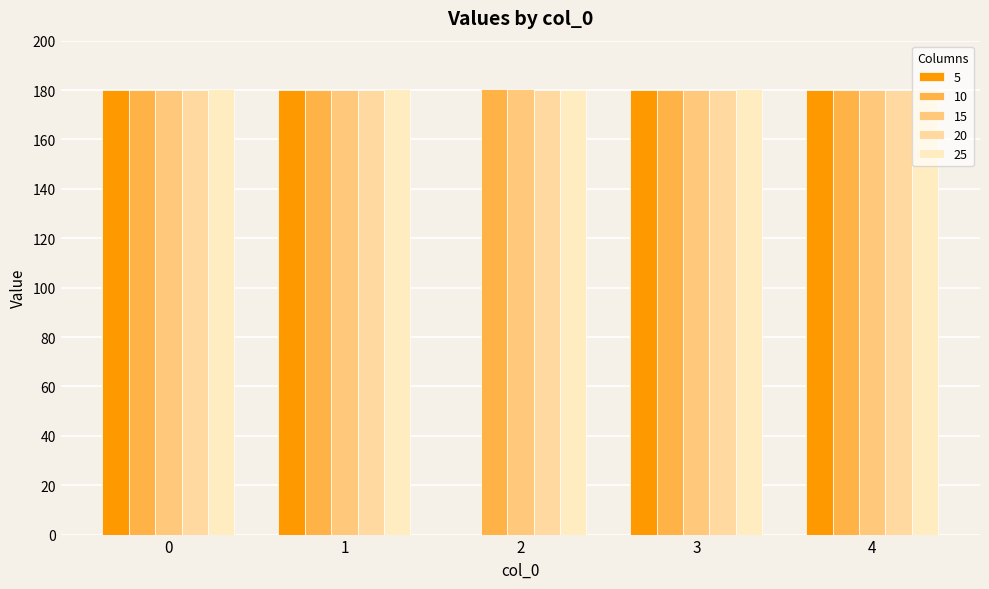

Reading left to right, transcribe all the data shown in this chart.

5: 0=180.1	1=180.0	2=0.0	3=180.0	4=180.1
10: 0=180.1	1=180.2	2=180.4	3=180.0	4=180.2
15: 0=180.0	1=180.1	2=180.5	3=180.2	4=180.0
20: 0=180.2	1=180.1	2=180.1	3=180.0	4=180.1
25: 0=180.3	1=180.3	2=180.2	3=180.3	4=180.4